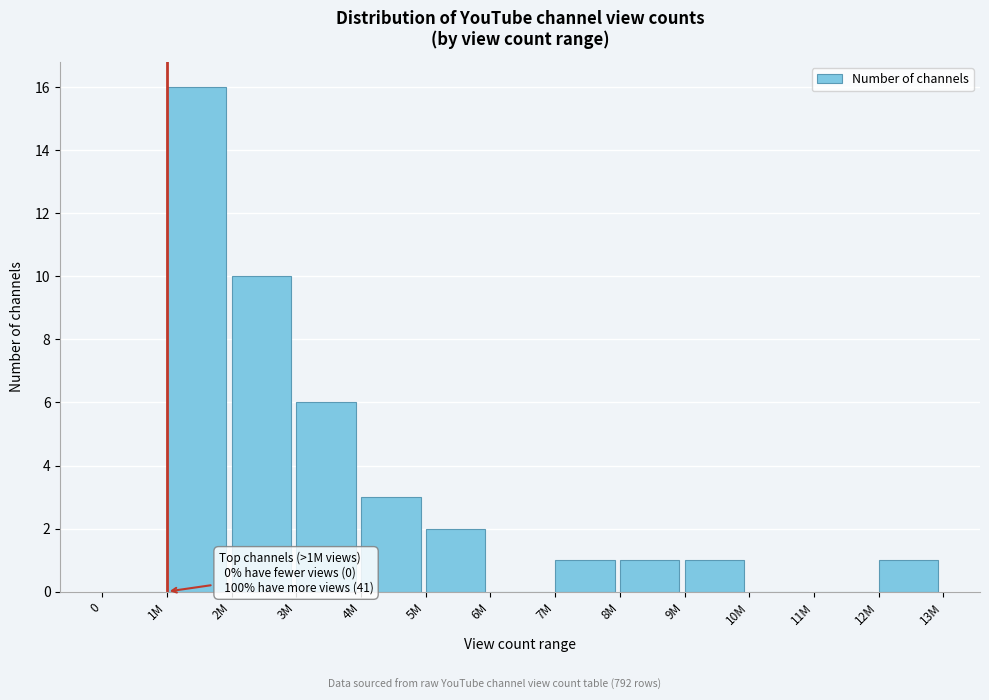

Reading left to right, list all the values displayed in this chart.

0=0	1M=16	2M=10	3M=6	4M=3	5M=2	6M=0	7M=1	8M=1	9M=1	10M=0	11M=0	12M=1